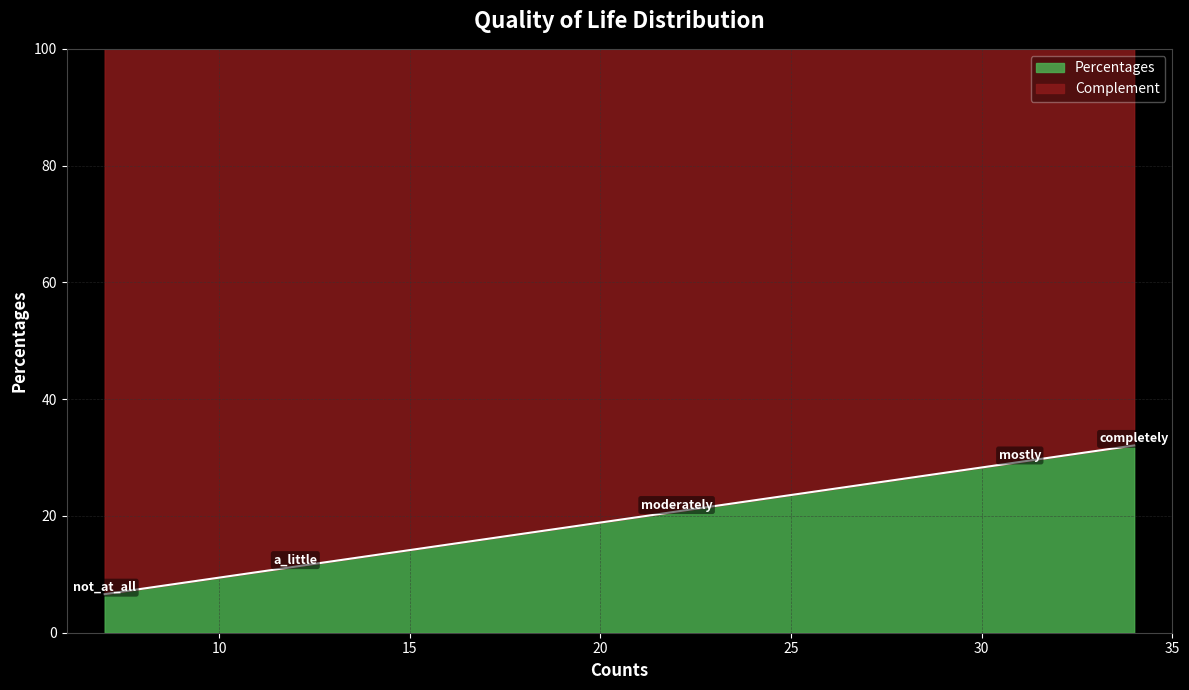

Is it true that the value at not_at_all is 6.6?

True